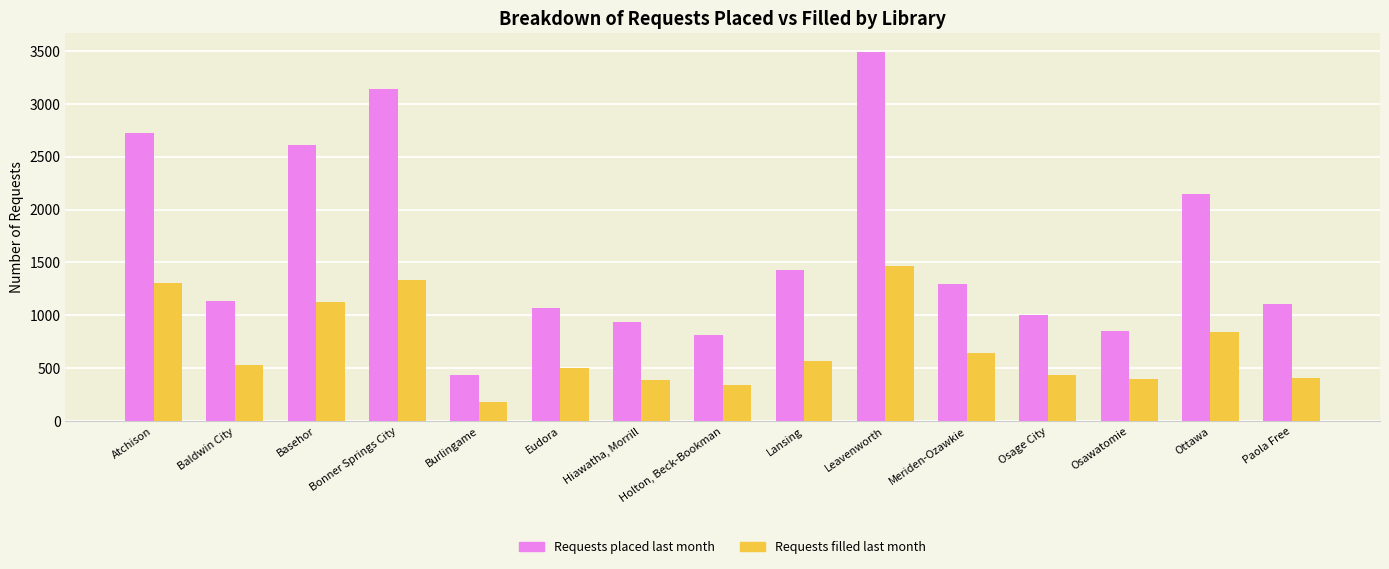

How many data points in Requests filled last month are less than 534?

7